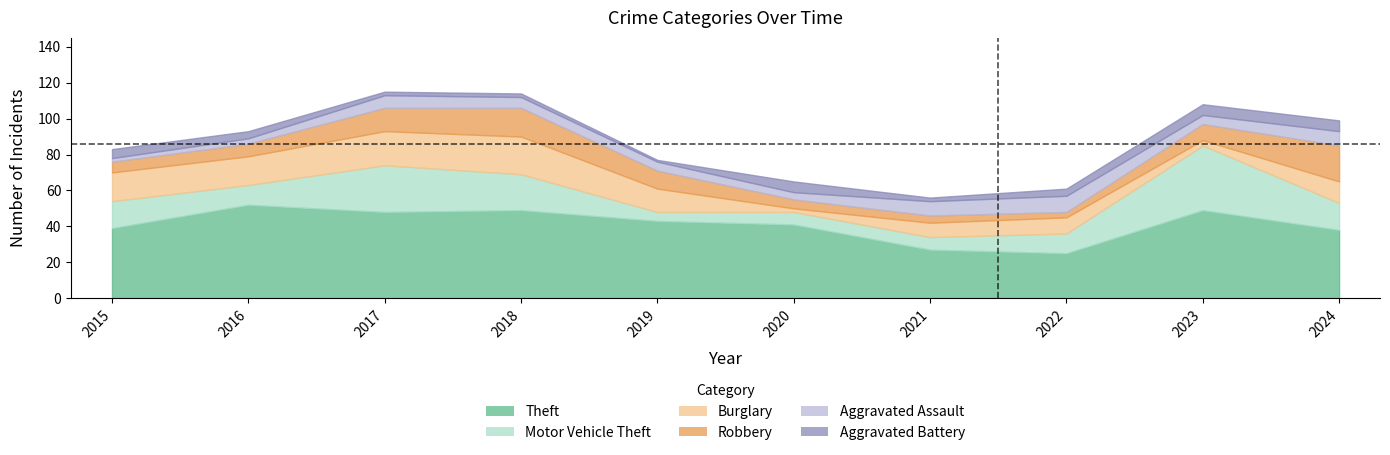

How many lines are shown in the chart?

6